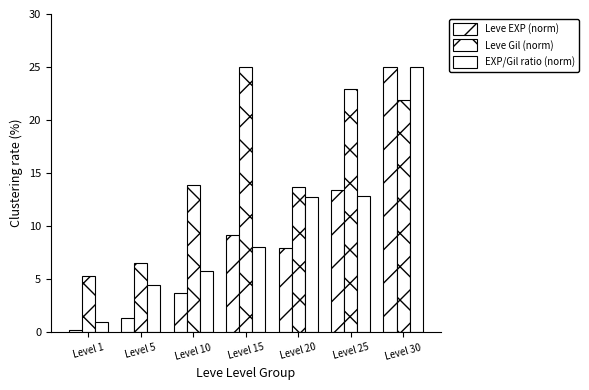

Read the Leve Gil (norm) value at Level 20.

13.7